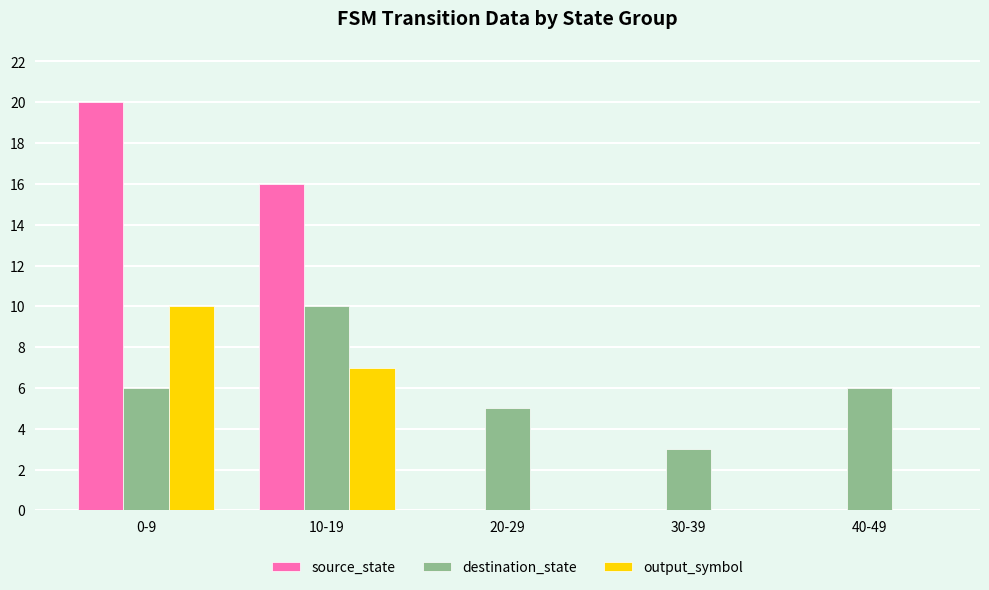

Which series has the largest total across all categories?

source_state